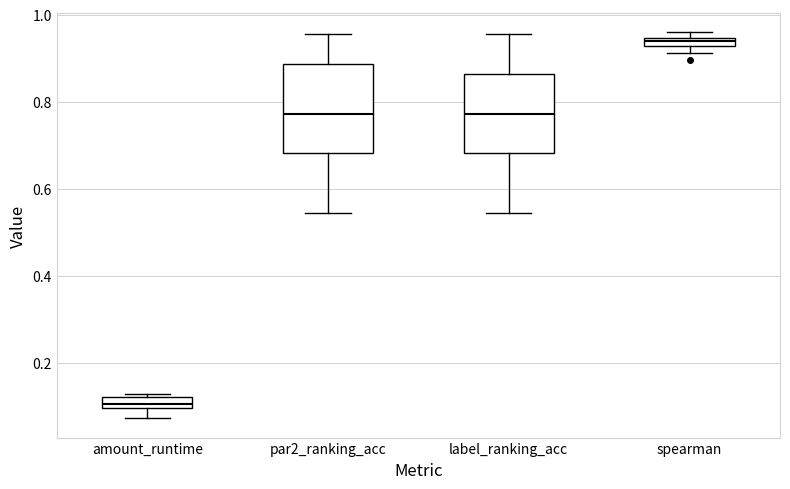

Which box's median line is the highest?

spearman